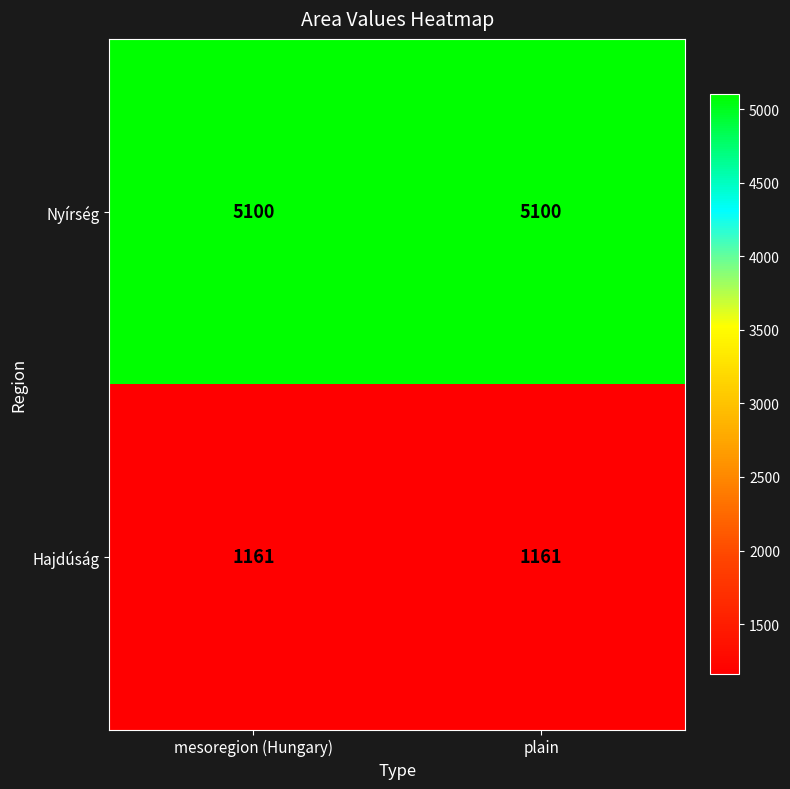

What is the total value across all series at mesoregion (Hungary)?

6261